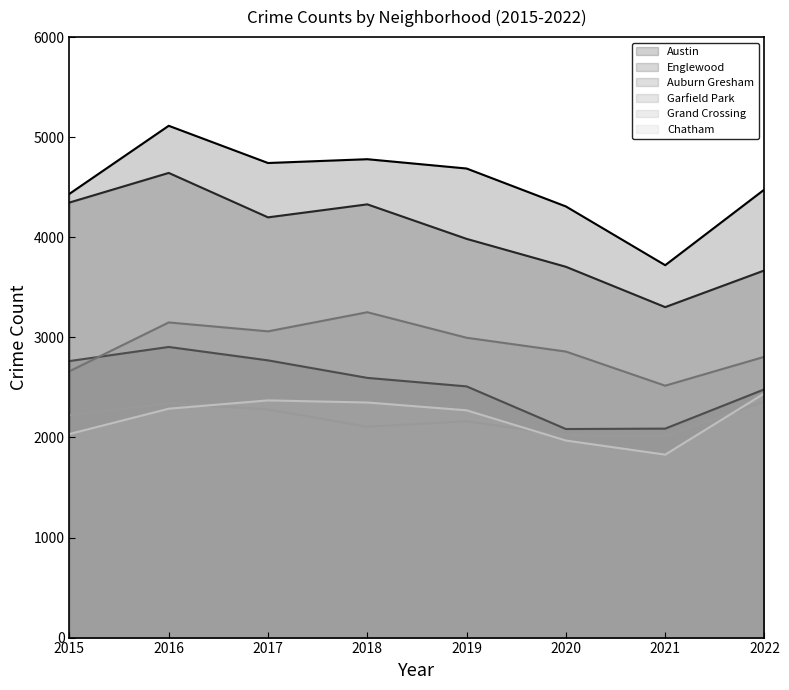

Is it true that Garfield Park equals 2996 at 2019?

True